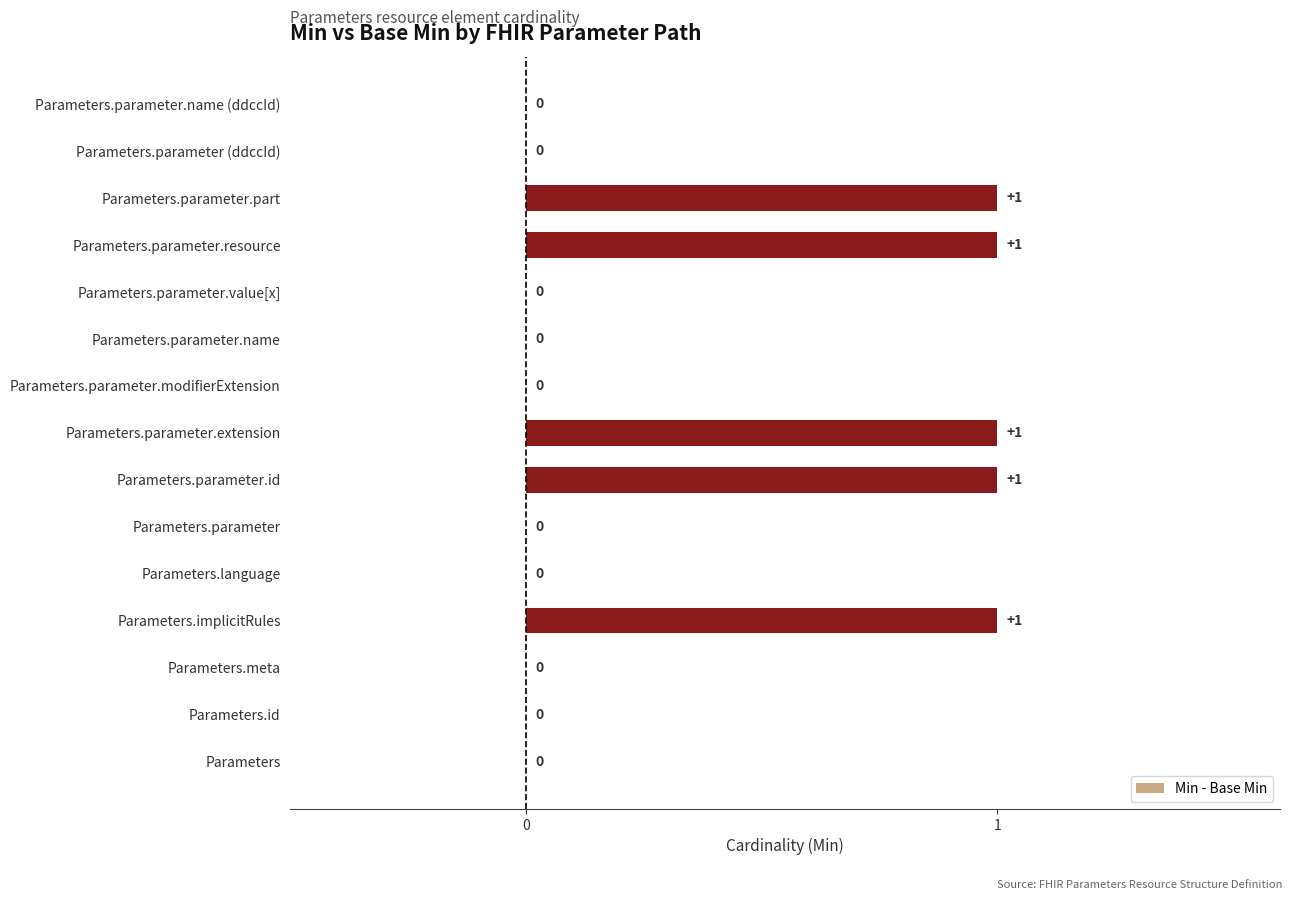

True or false: the data shows 1 at Parameters.parameter.extension.

True